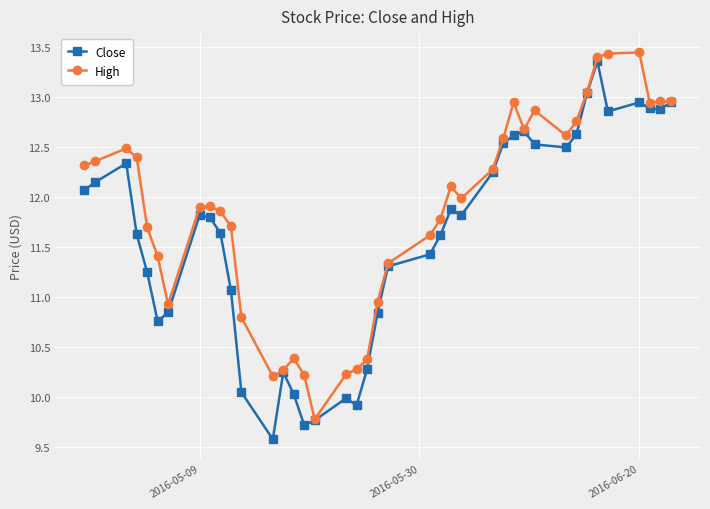

What is the value of the Close point at the 33rd from the left?

12.6